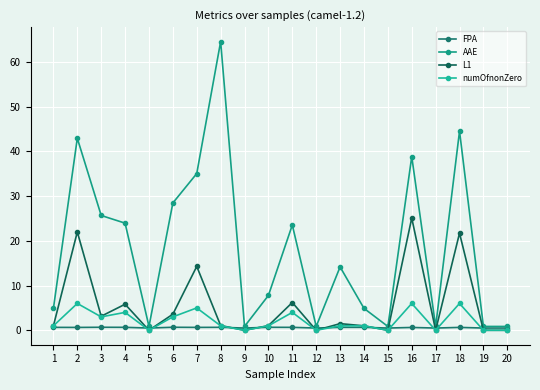

Does the chart have visible grid lines?

Yes